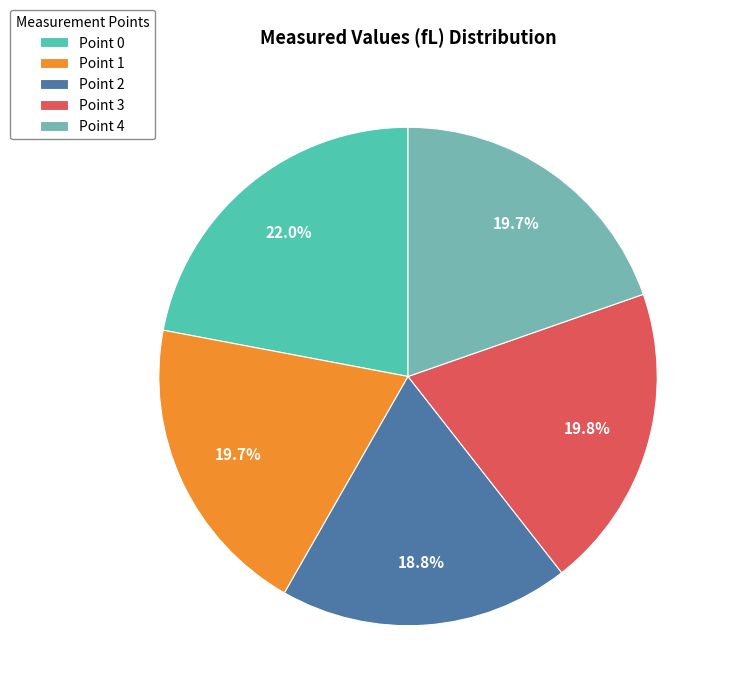

What is the largest slice in the pie chart?

Point 0